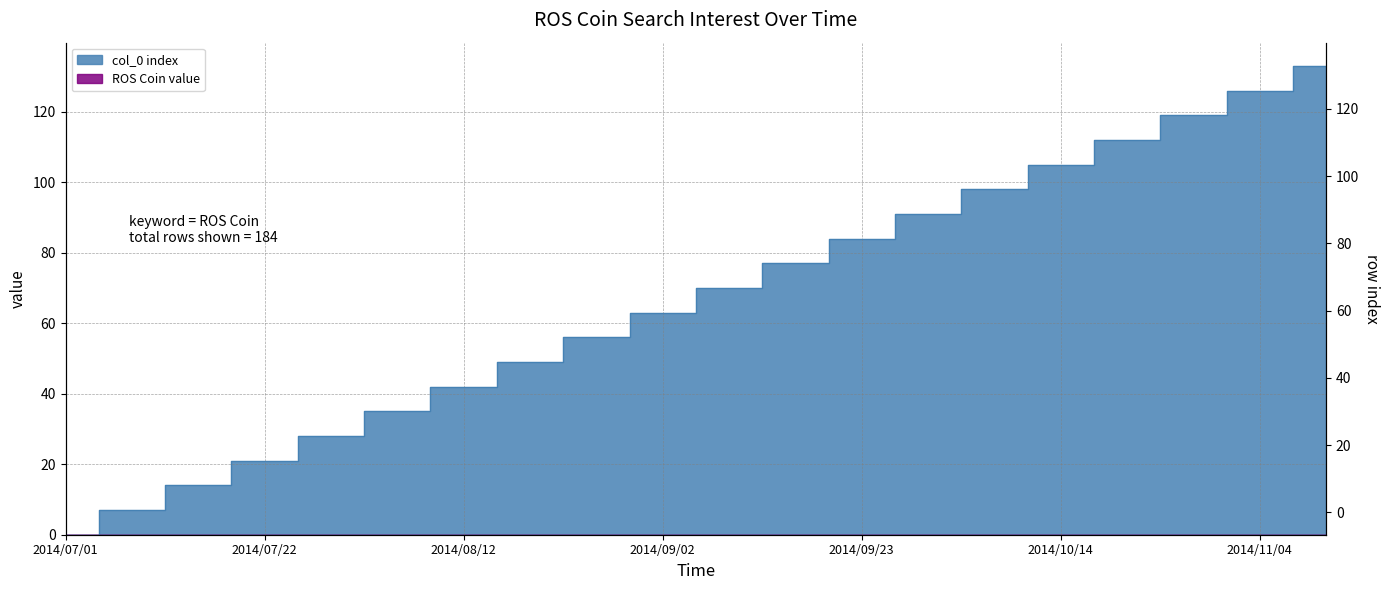

Approximately how many times larger is the value at 2014/07/08 compared to 2014/09/16?

0.1